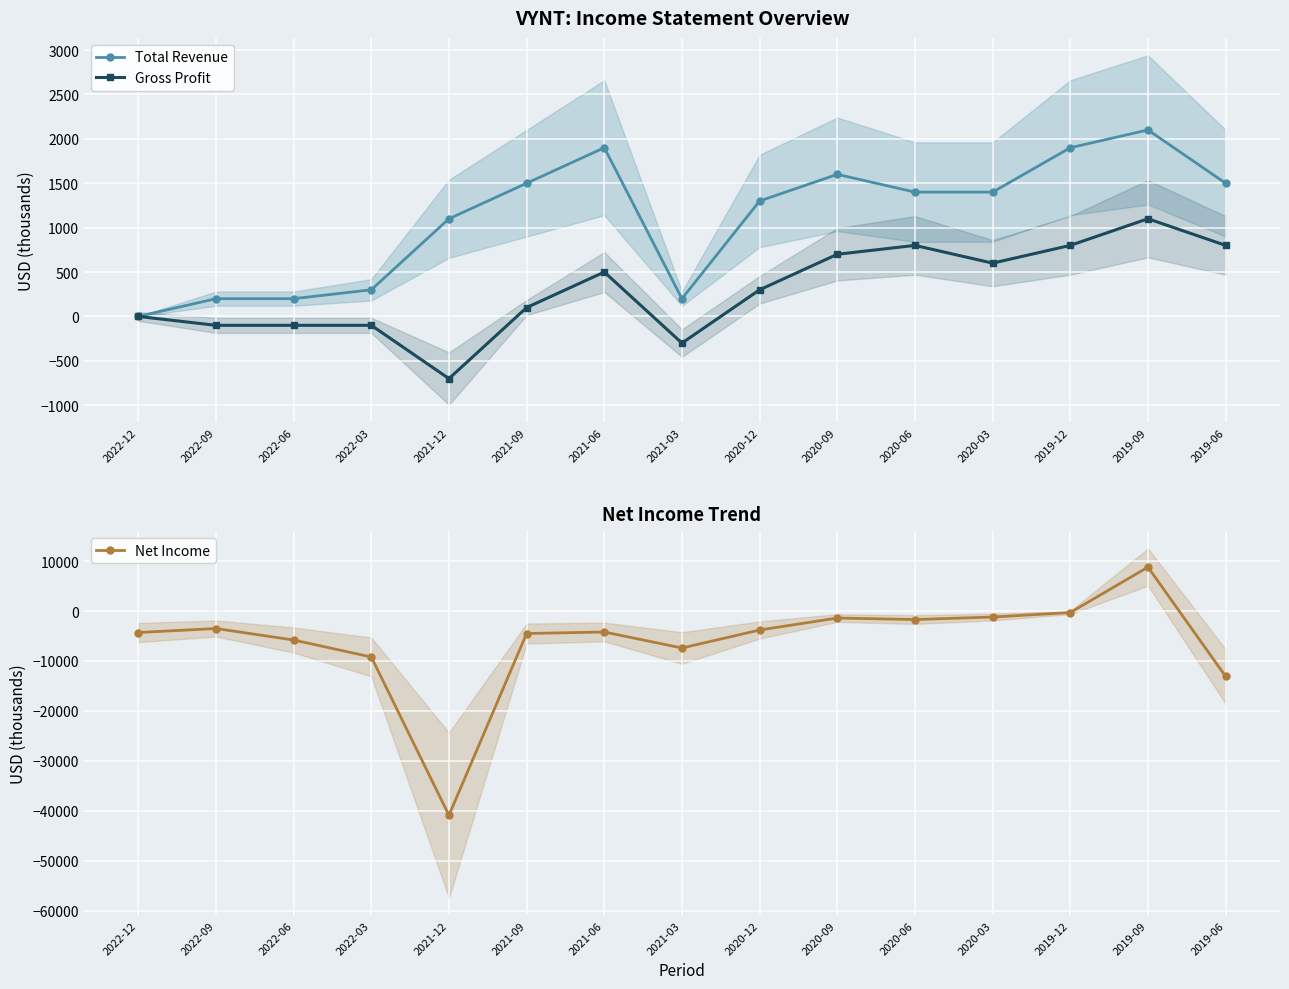

At how many categories does at least one series exceed -11561?

15